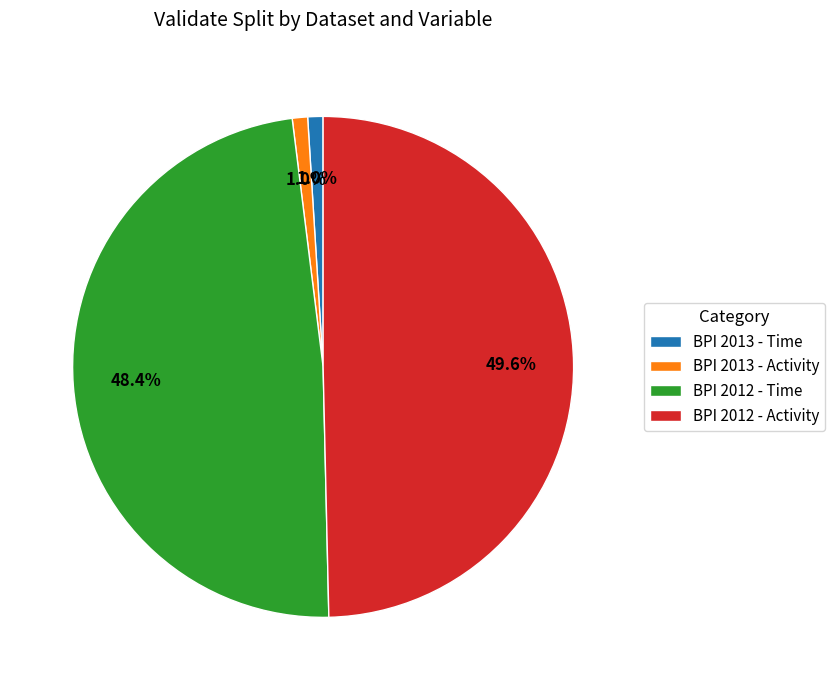

Is it true that BPI 2013 - Activity is 1% of the pie?

True